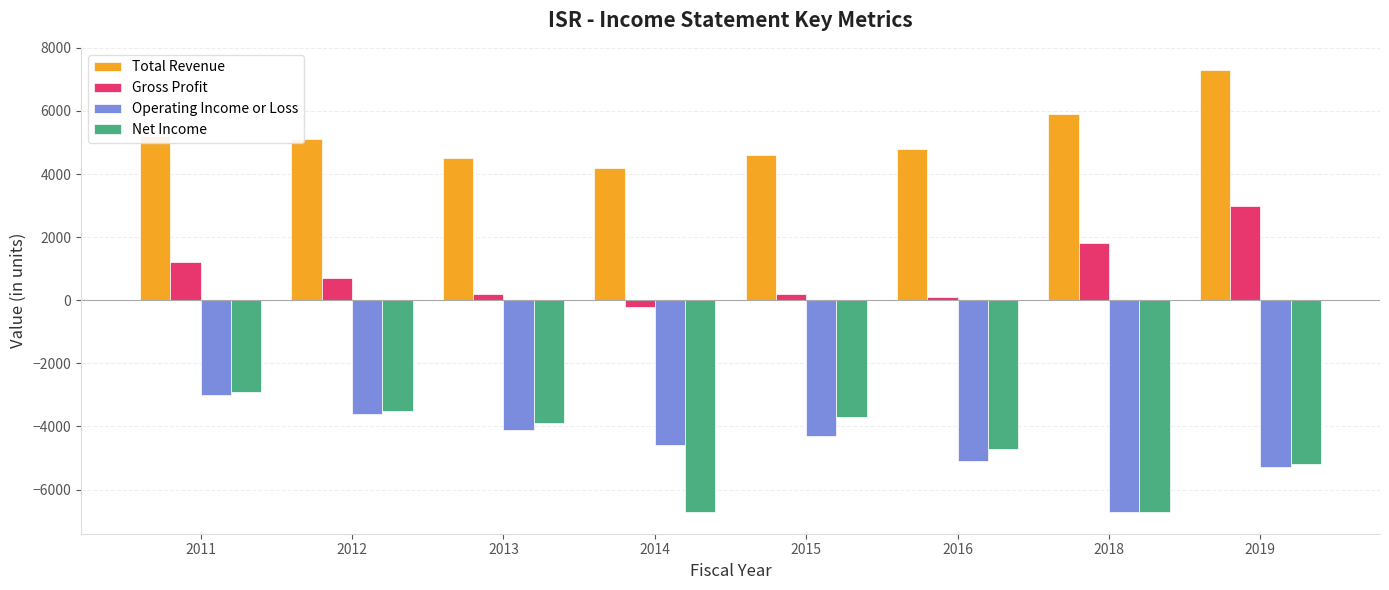

Does the chart contain stacked bars?

No